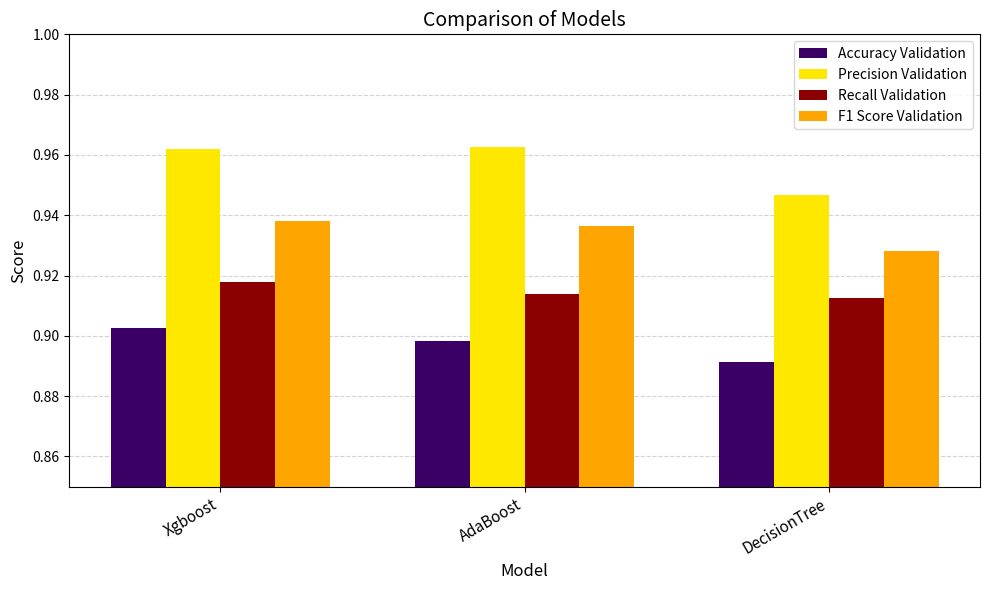

Which series has the largest range (max minus min)?

Precision Validation